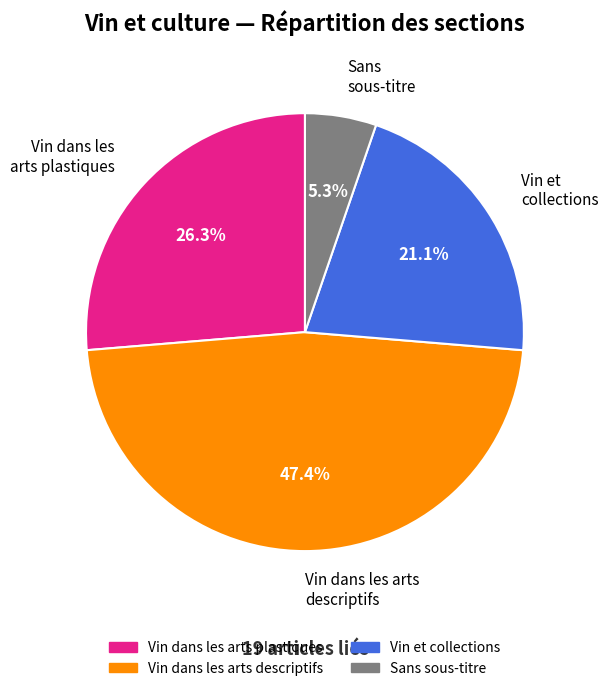

Count the number of slices in the pie.

4